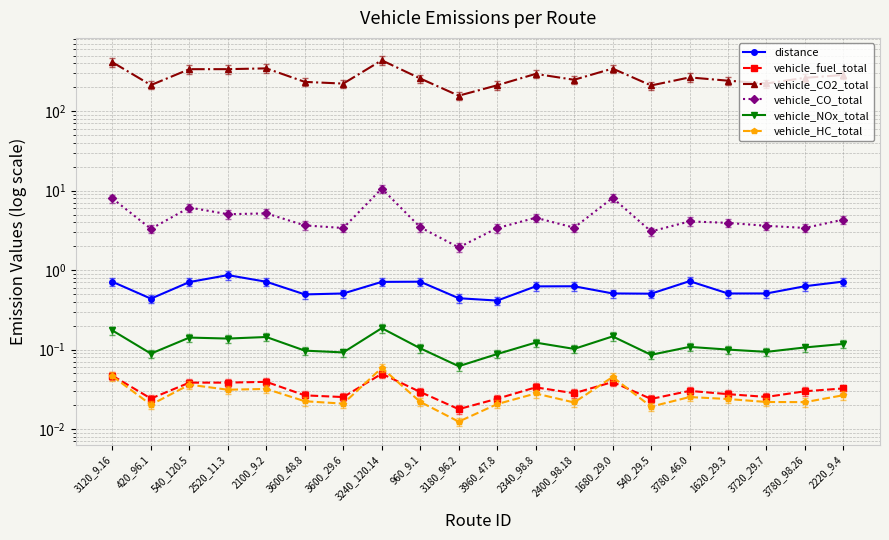

Reading left to right, transcribe all the data shown in this chart.

distance: 0.7	0.4	0.7	0.9	0.7	0.5	0.5	0.7	0.7	0.4	0.4	0.6	0.6	0.5	0.5	0.7	0.5	0.5	0.6	0.7
vehicle_fuel_total: 0.0	0.0	0.0	0.0	0.0	0.0	0.0	0.0	0.0	0.0	0.0	0.0	0.0	0.0	0.0	0.0	0.0	0.0	0.0	0.0
vehicle_CO2_total: 412.5	212.7	337.2	337.4	345.2	233.3	222.1	436.4	257.4	156.4	211.5	294.2	248.1	343.3	210.4	265.7	241.6	223.0	262.7	285.3
vehicle_CO_total: 8.0	3.3	6.1	5.0	5.2	3.6	3.4	10.6	3.5	1.9	3.4	4.6	3.4	8.1	3.1	4.1	3.9	3.6	3.4	4.3
vehicle_NOx_total: 0.2	0.1	0.1	0.1	0.1	0.1	0.1	0.2	0.1	0.1	0.1	0.1	0.1	0.1	0.1	0.1	0.1	0.1	0.1	0.1
vehicle_HC_total: 0.0	0.0	0.0	0.0	0.0	0.0	0.0	0.1	0.0	0.0	0.0	0.0	0.0	0.0	0.0	0.0	0.0	0.0	0.0	0.0